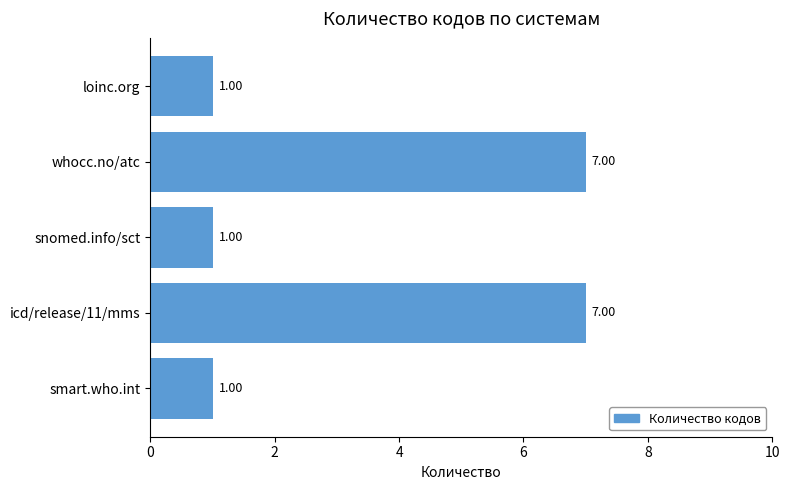

What is the average value?

3